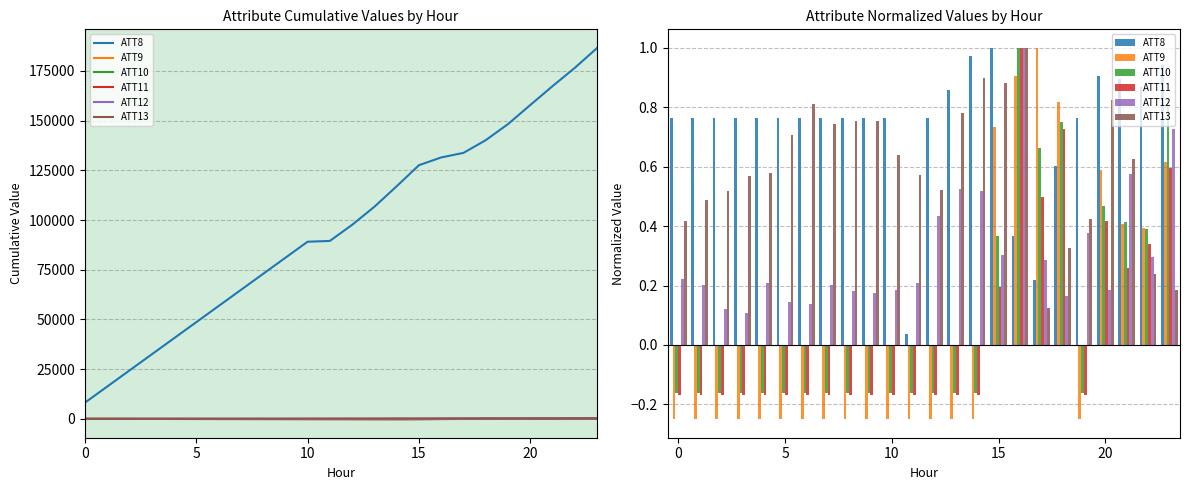

Reading left to right, what are all the values shown in this chart?

ATT8: 0.8	0.8	0.8	0.8	0.8	0.8	0.8	0.8	0.8	0.8	0.8	0.0	0.8	0.9	1.0	1.0	0.4	0.2	0.6	0.8	0.9	0.9	0.9	0.9
ATT9: -0.2	-0.2	-0.2	-0.2	-0.2	-0.2	-0.2	-0.2	-0.2	-0.2	-0.2	-0.2	-0.2	-0.2	-0.2	0.7	0.9	1.0	0.8	-0.2	0.6	0.4	0.4	0.6
ATT10: -0.2	-0.2	-0.2	-0.2	-0.2	-0.2	-0.2	-0.2	-0.2	-0.2	-0.2	-0.2	-0.2	-0.2	-0.2	0.4	1.0	0.7	0.8	-0.2	0.5	0.4	0.4	0.8
ATT11: -0.2	-0.2	-0.2	-0.2	-0.2	-0.2	-0.2	-0.2	-0.2	-0.2	-0.2	-0.2	-0.2	-0.2	-0.2	0.2	1.0	0.5	0.7	-0.2	0.4	0.3	0.3	0.6
ATT12: 0.2	0.2	0.1	0.1	0.2	0.1	0.1	0.2	0.2	0.2	0.2	0.2	0.4	0.5	0.5	0.3	1.0	0.3	0.2	0.4	0.2	0.6	0.3	0.7
ATT13: 0.4	0.5	0.5	0.6	0.6	0.7	0.8	0.7	0.8	0.8	0.6	0.6	0.5	0.8	0.9	0.9	1.0	0.1	0.3	0.4	0.8	0.6	0.2	0.2